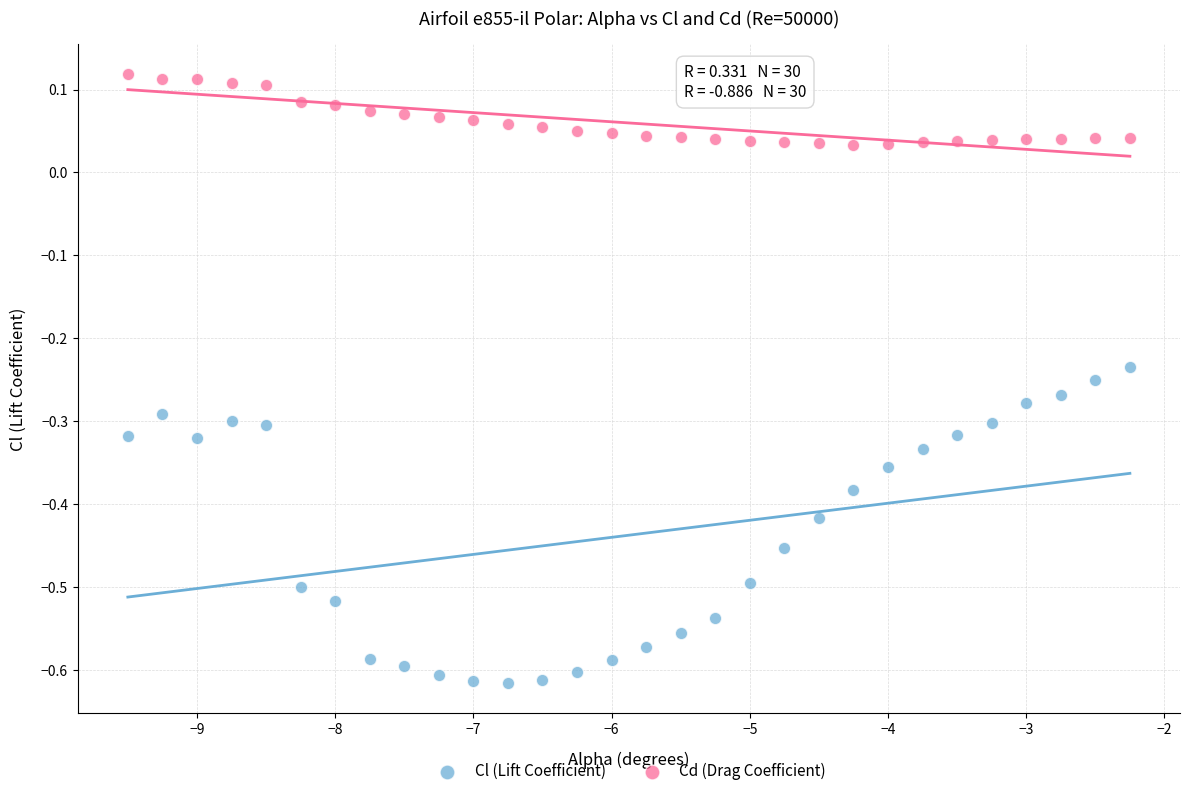

Across all data points, what is the range of Y values (max minus min)?

0.7